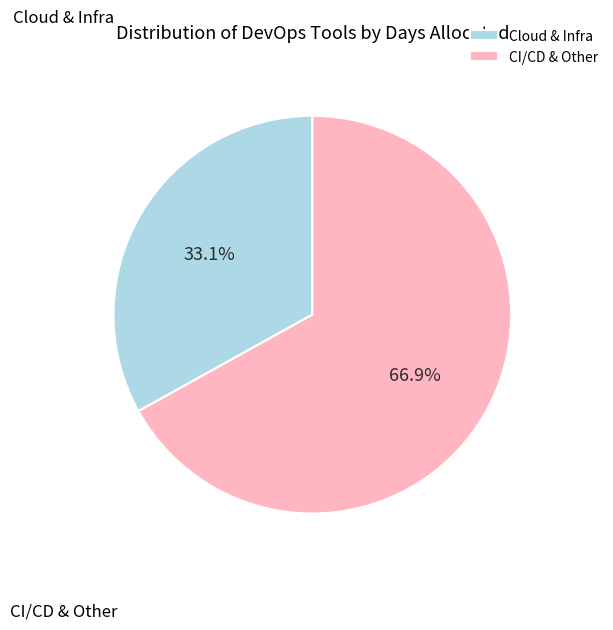

Combined, do CI/CD & Other and Cloud & Infra account for over 50%?

Yes